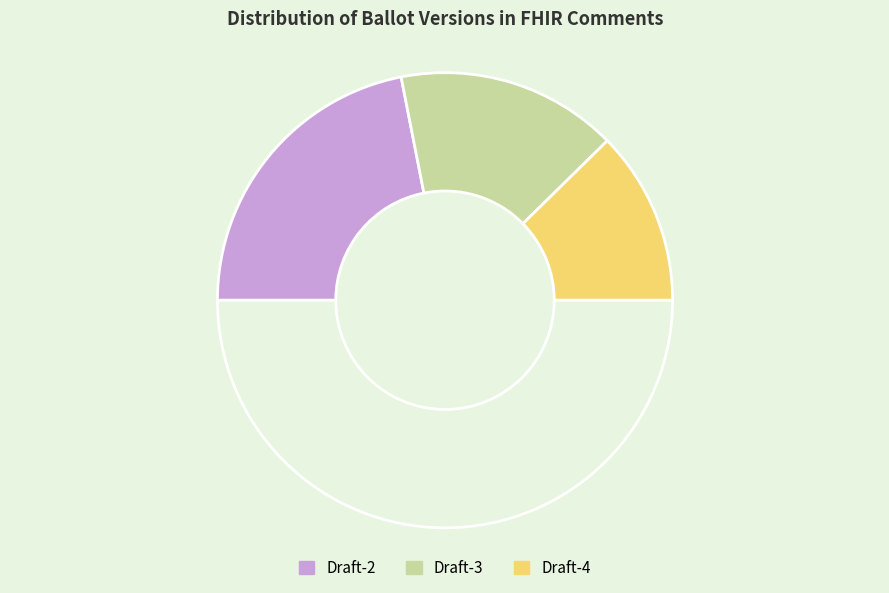

How many segments does this pie chart have?

4